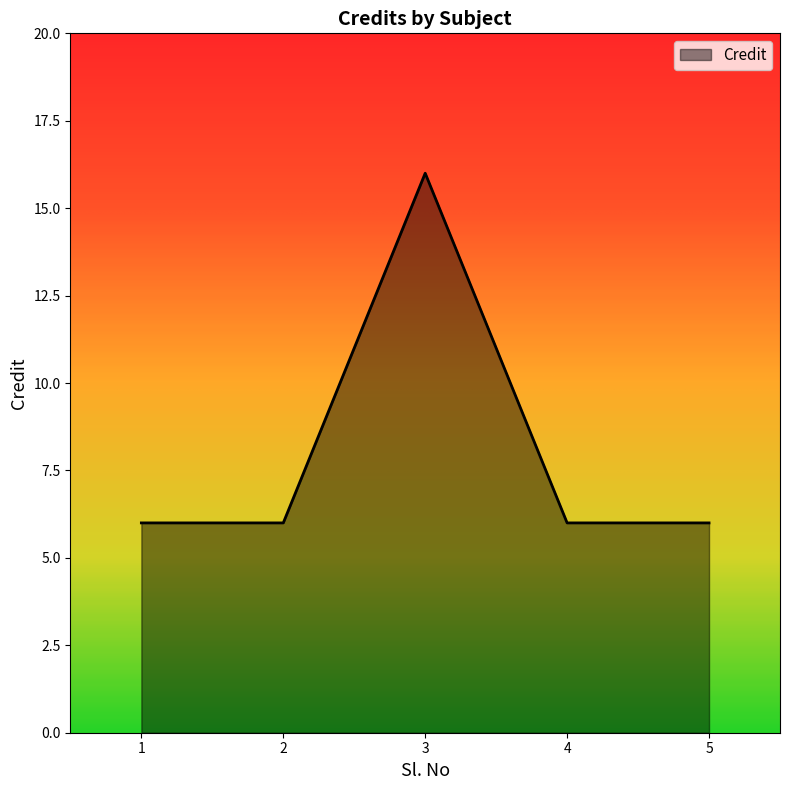

True or false: there are more than 1 points higher than both neighbors.

False